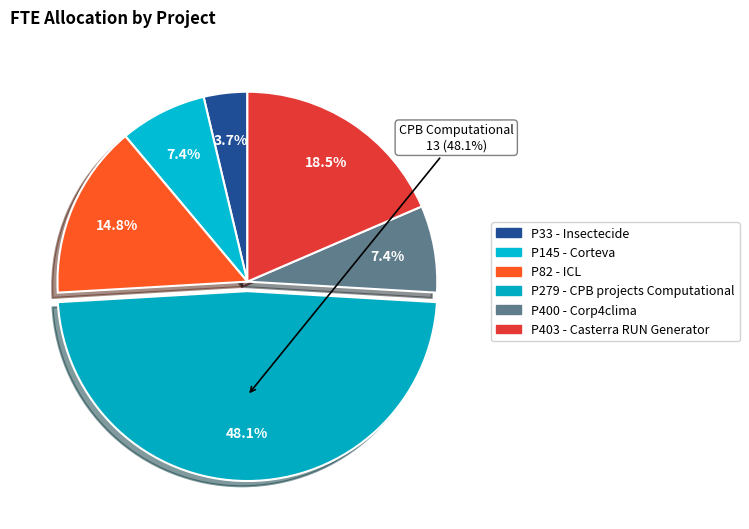

Does P33 - Insectecide represent more than half of the total?

No